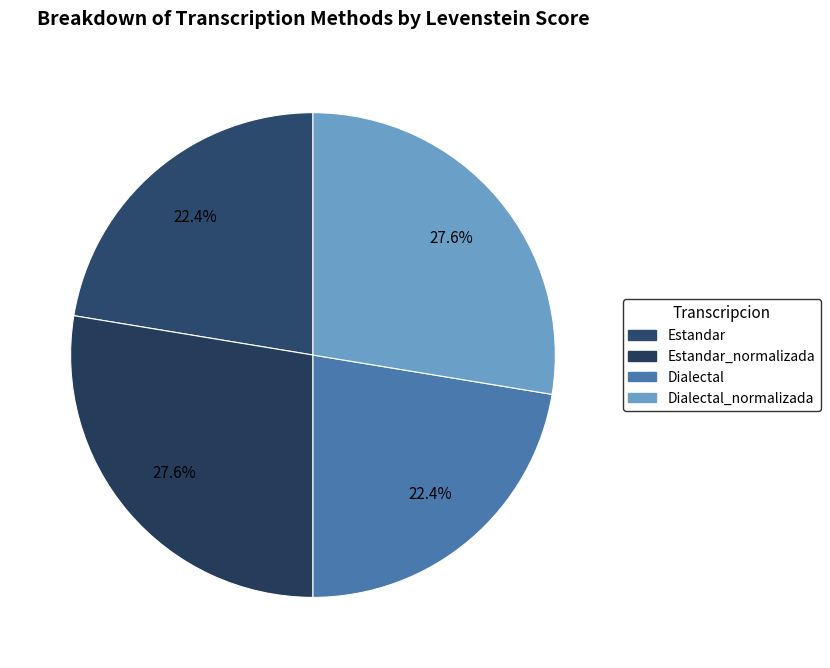

To the nearest percent, what is the difference between the largest and smallest slice percentages?

5%